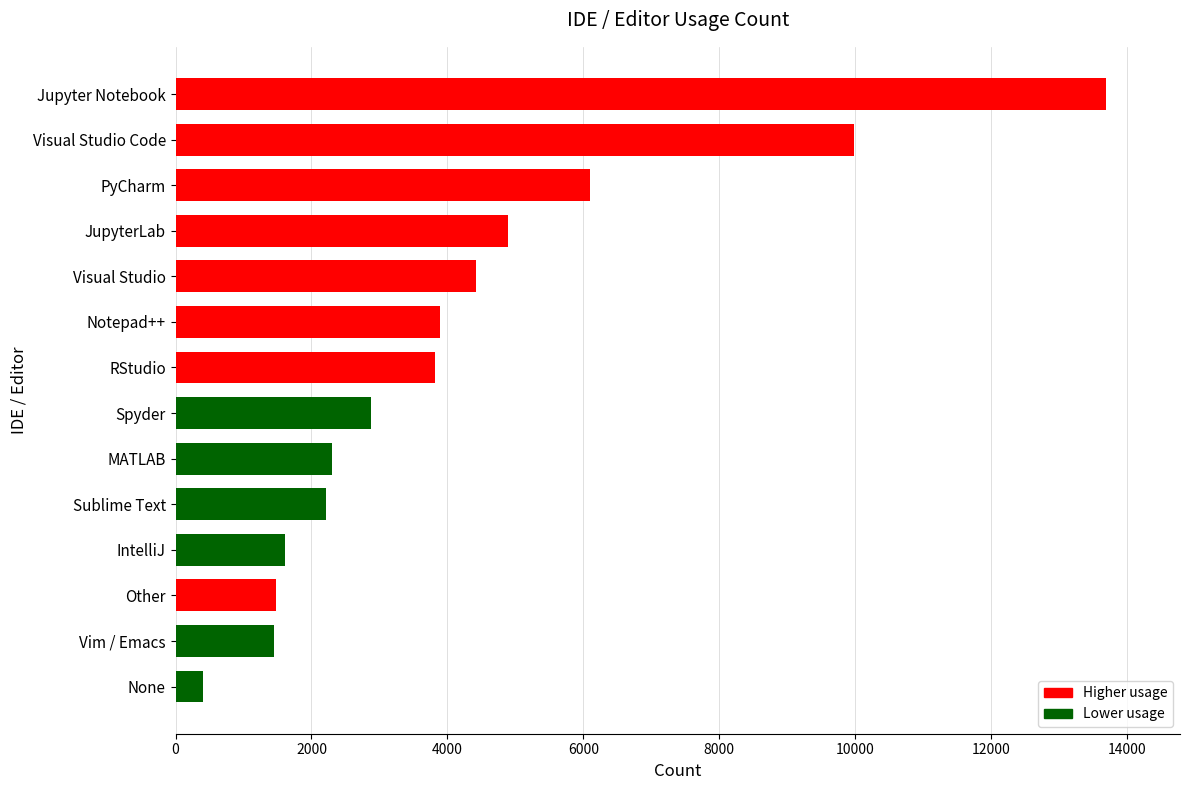

At which label is the value closest to 7046?

PyCharm